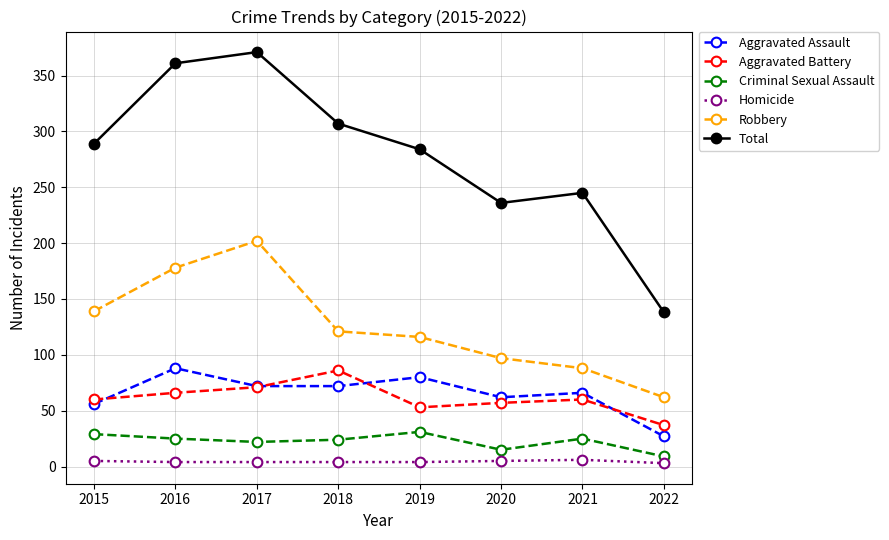

Where is the first local minimum for Total?

2020